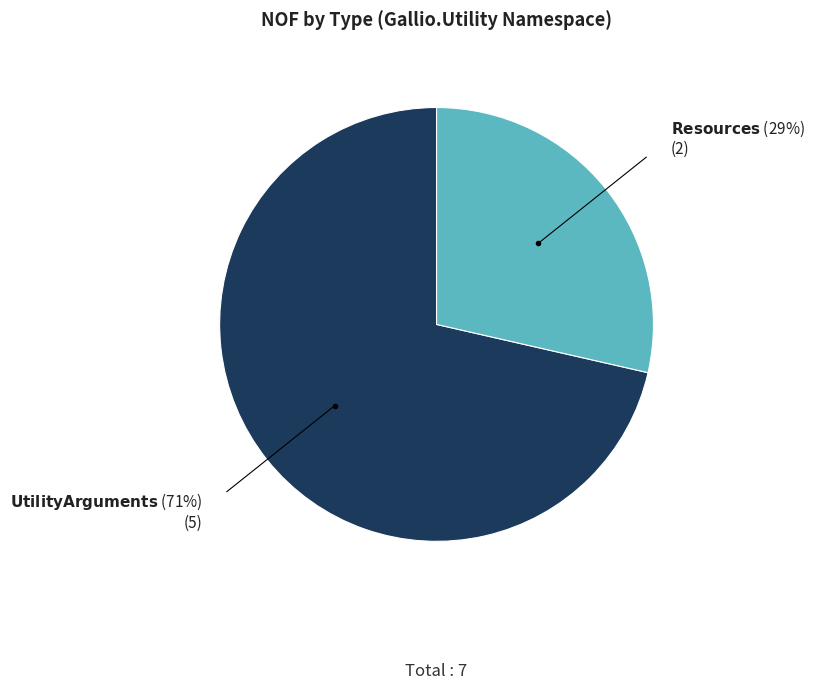

Is there any slice that represents more than half of the pie?

Yes